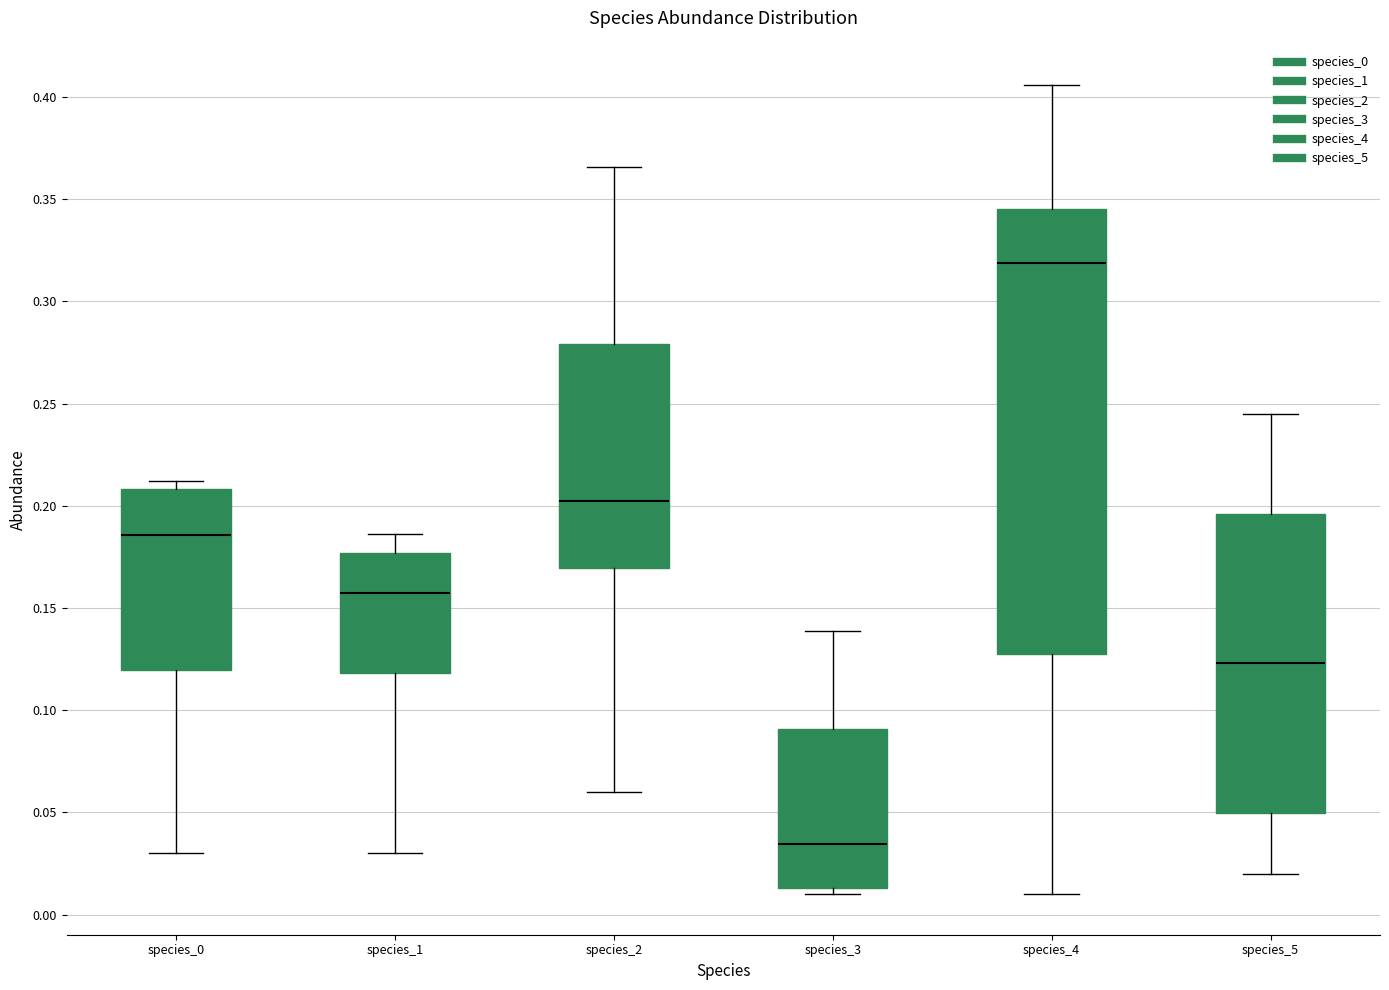

Reading left to right, read every box against the y-axis: the position of its median line, the range the box covers, and the ends of its whiskers. The values are not printed on the chart, so give them approximately, as read against the axis.

species_0: median 0.185, box 0.120 to 0.210, whiskers 0.030 to 0.210 (just above the box's upper edge)
species_1: median 0.155, box 0.120 to 0.175, whiskers 0.030 to 0.185
species_2: median 0.200, box 0.170 to 0.280, whiskers 0.060 to 0.365
species_3: median 0.035, box 0.015 to 0.090, whiskers 0.010 to 0.140
species_4: median 0.320, box 0.130 to 0.345, whiskers 0.010 to 0.405
species_5: median 0.125, box 0.050 to 0.195, whiskers 0.020 to 0.245